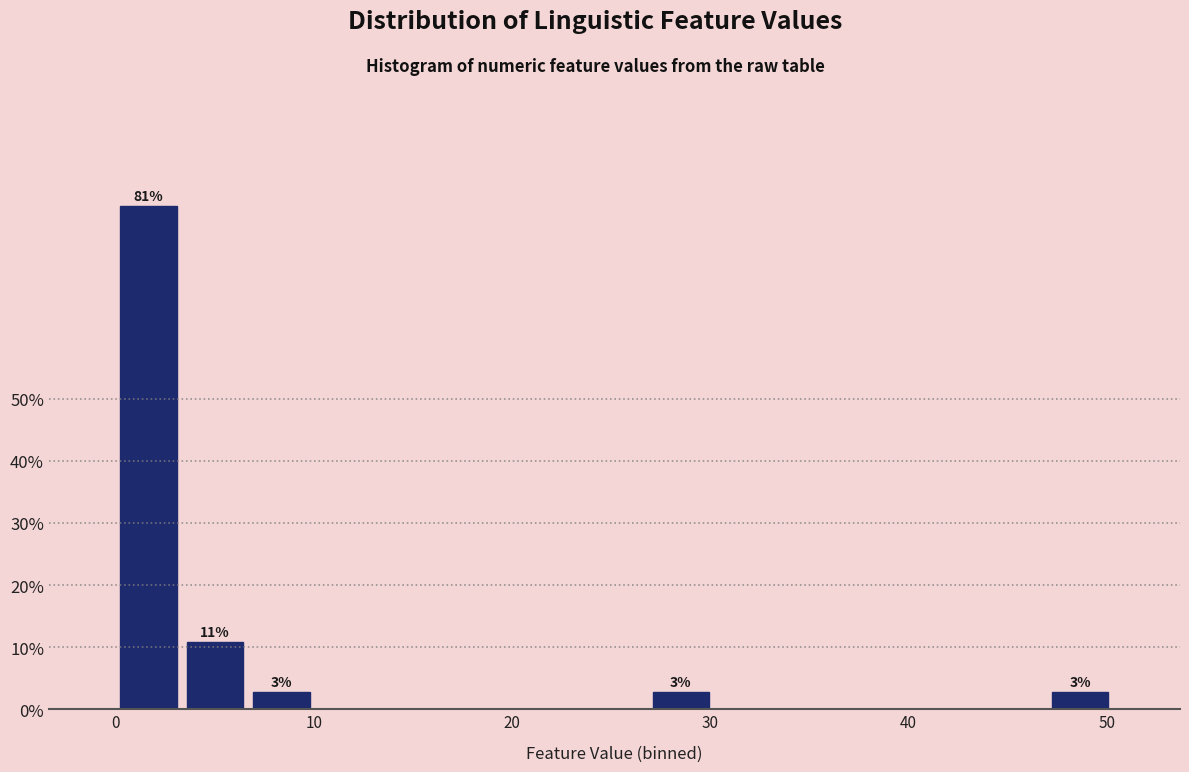

Around what value on the x-axis is the tallest bar? Give the approximate position of its centre, as read against the axis.

2